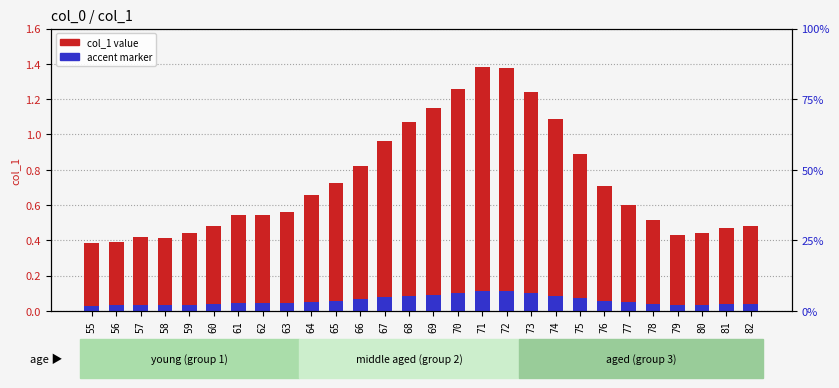

Reading left to right, what are all the values shown in this chart?

col_1 value: 55=0.4	56=0.4	57=0.4	58=0.4	59=0.4	60=0.5	61=0.5	62=0.5	63=0.6	64=0.7	65=0.7	66=0.8	67=1.0	68=1.1	69=1.2	70=1.3	71=1.4	72=1.4	73=1.2	74=1.1	75=0.9	76=0.7	77=0.6	78=0.5	79=0.4	80=0.4	81=0.5	82=0.5
accent marker: 55=0.0	56=0.0	57=0.0	58=0.0	59=0.0	60=0.0	61=0.0	62=0.0	63=0.0	64=0.1	65=0.1	66=0.1	67=0.1	68=0.1	69=0.1	70=0.1	71=0.1	72=0.1	73=0.1	74=0.1	75=0.1	76=0.1	77=0.0	78=0.0	79=0.0	80=0.0	81=0.0	82=0.0